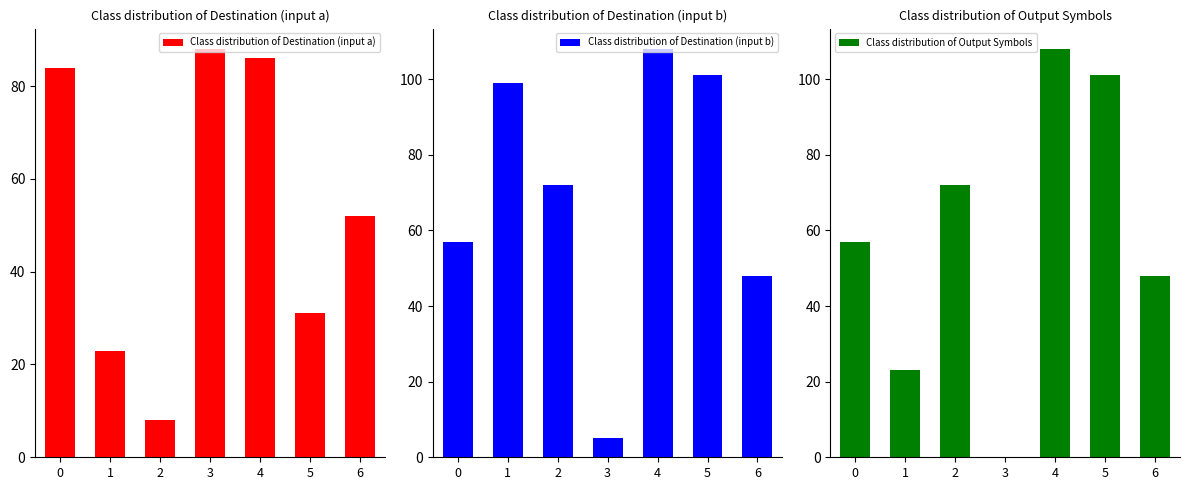

Which has a higher value, 1 or 2?

1